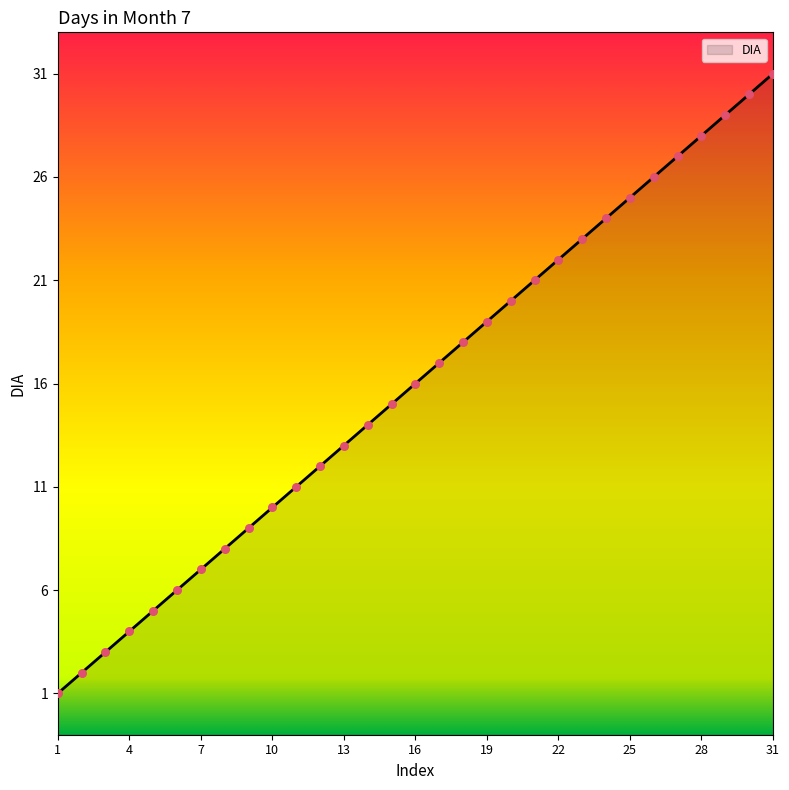

What is the change in value from 1 to 30?

+29